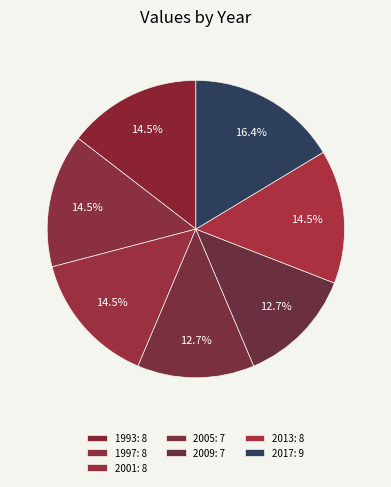

How many segments does this pie chart have?

7